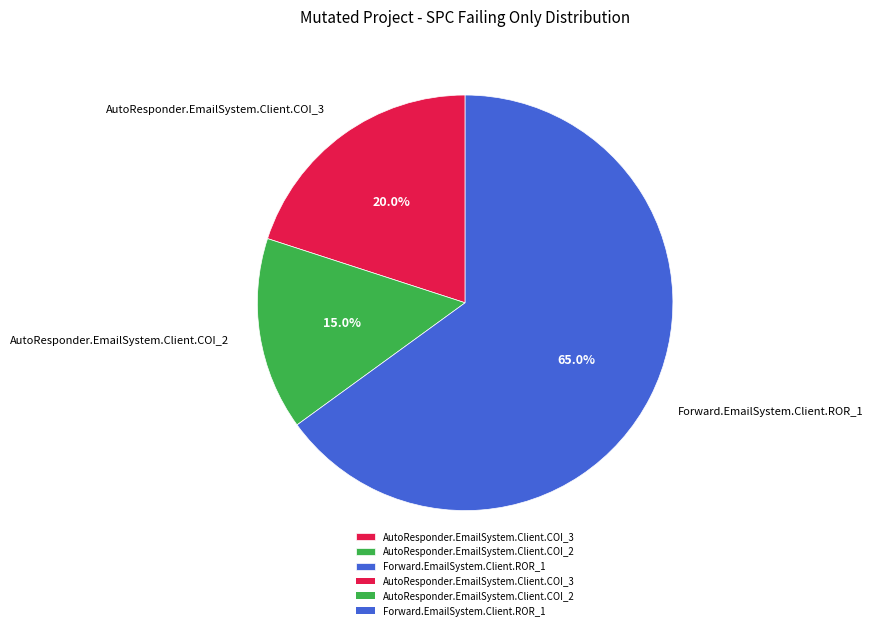

How many segments does this pie chart have?

3